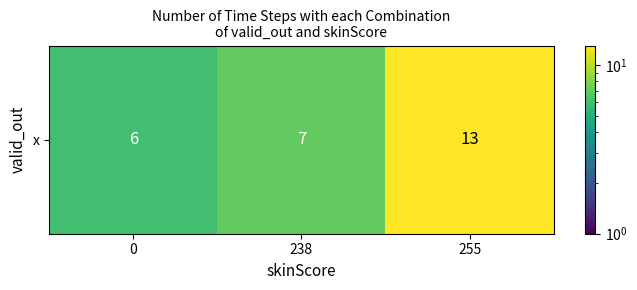

What is the difference between the maximum and minimum values?

7